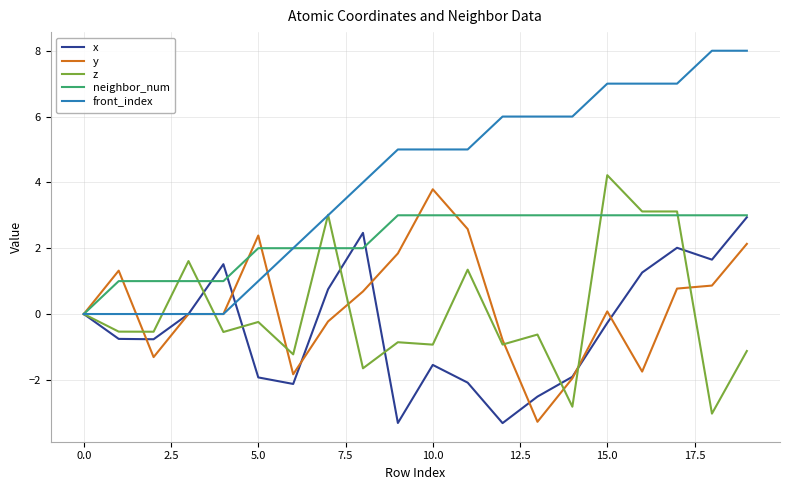

Which series has the largest total across all categories?

front_index